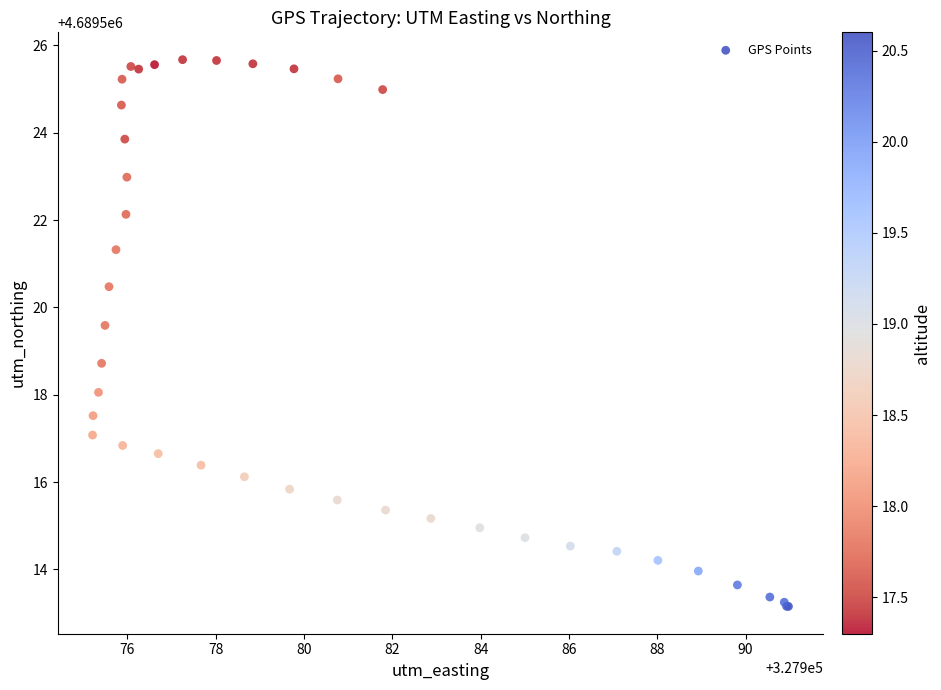

What Y value in the scatter plot is closest to 4689519?

4689518.7